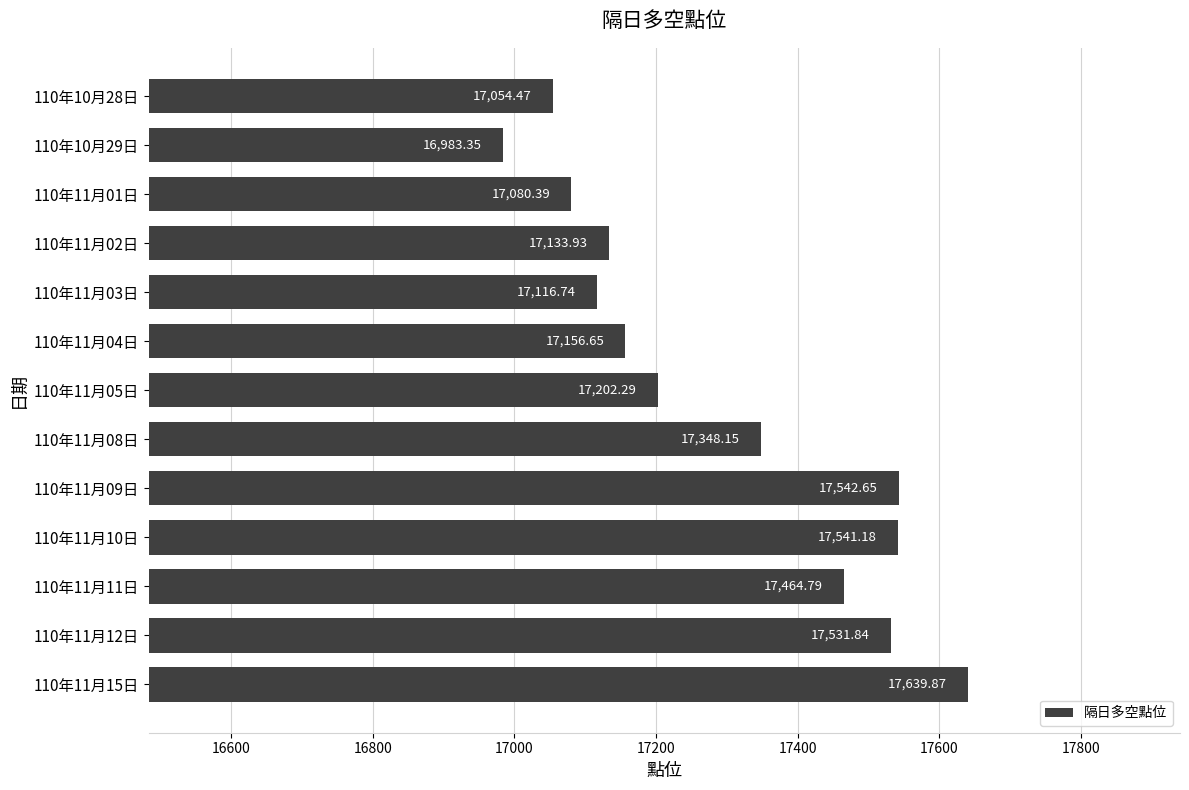

What is the ratio of the value at 110年11月12日 to the value at 110年11月05日?

1.0